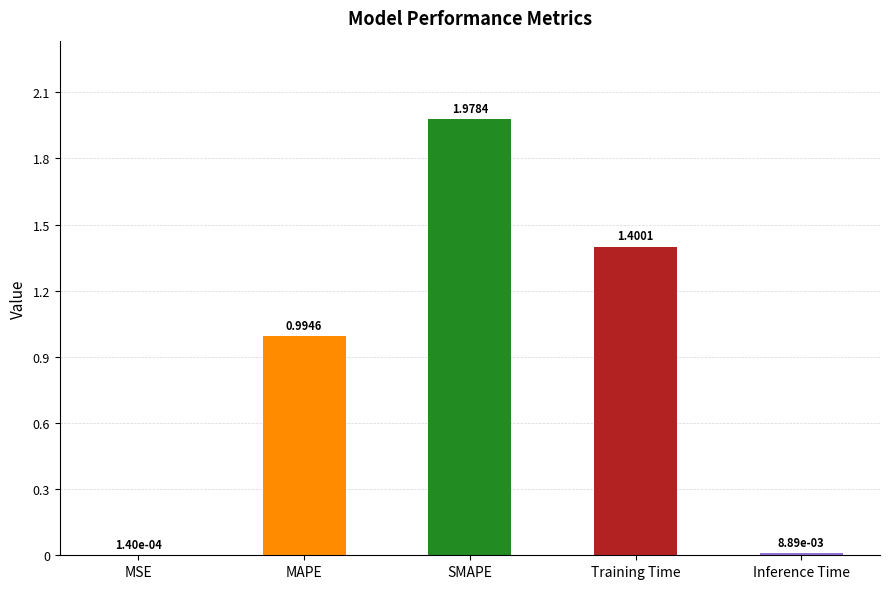

Count the number of categories in the chart.

5